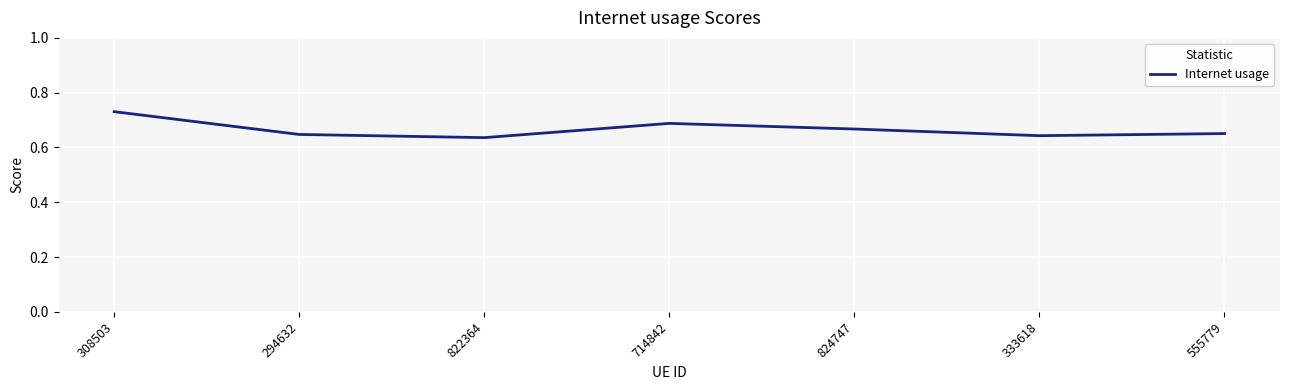

Is this an area chart (filled region under the line)?

No